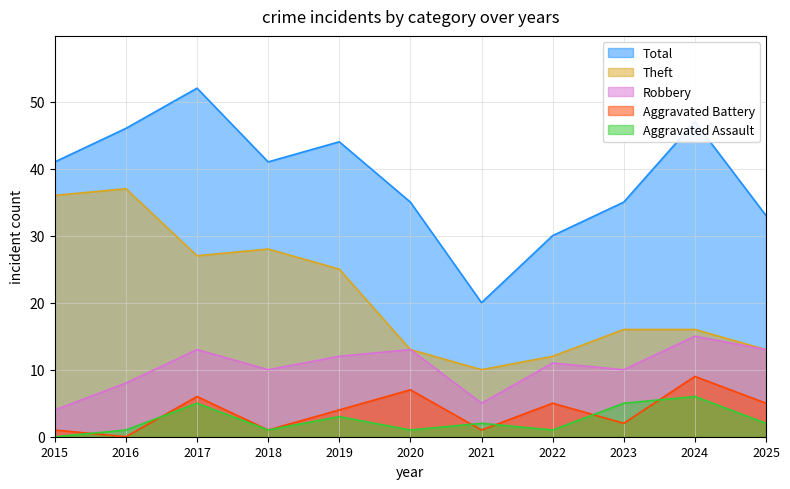

What is the difference between the second highest and minimum values in the Total series?

27